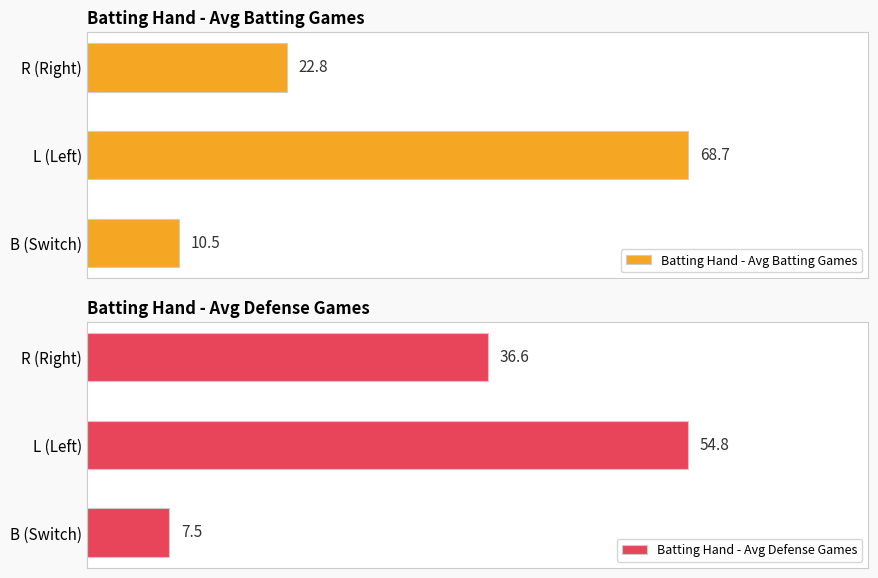

How many data points in Batting Hand - Avg Defense Games are above 36?

2